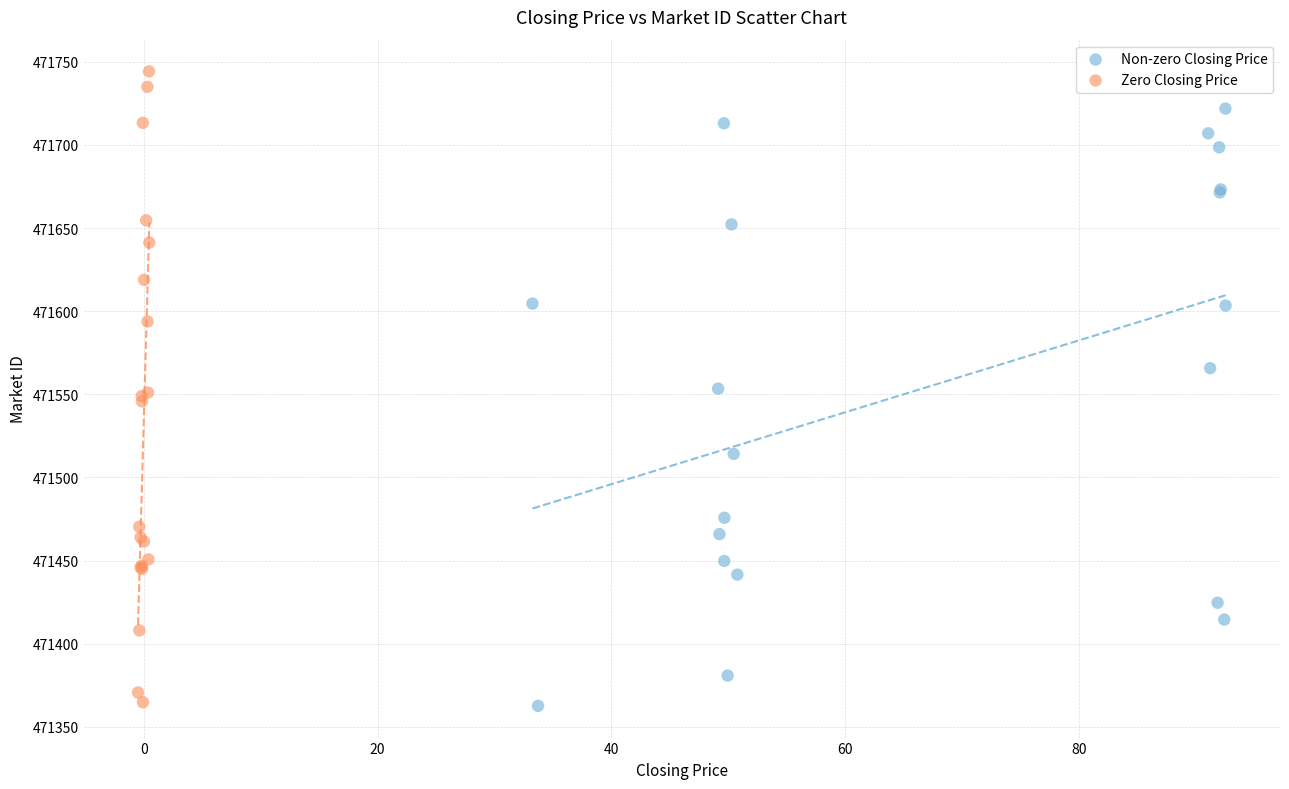

Which series reaches the maximum Y coordinate?

Zero Closing Price